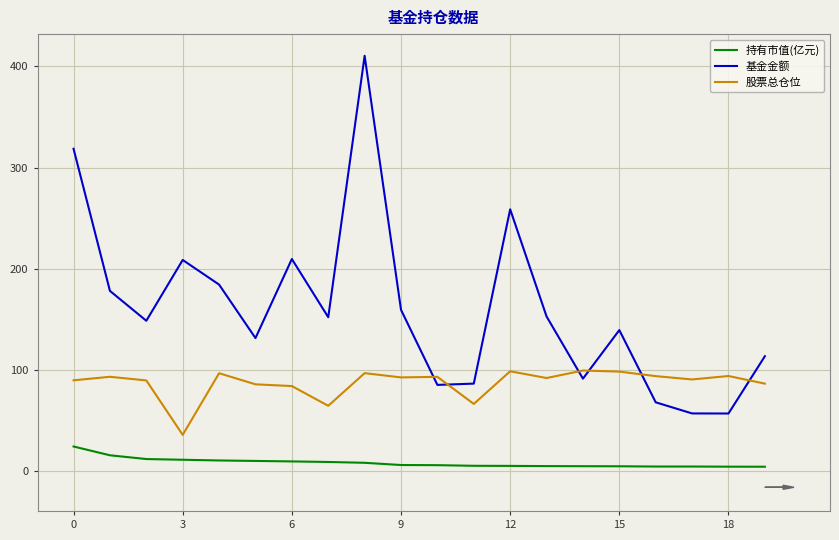

What is the lowest value of the 股票总仓位 series?

36.1